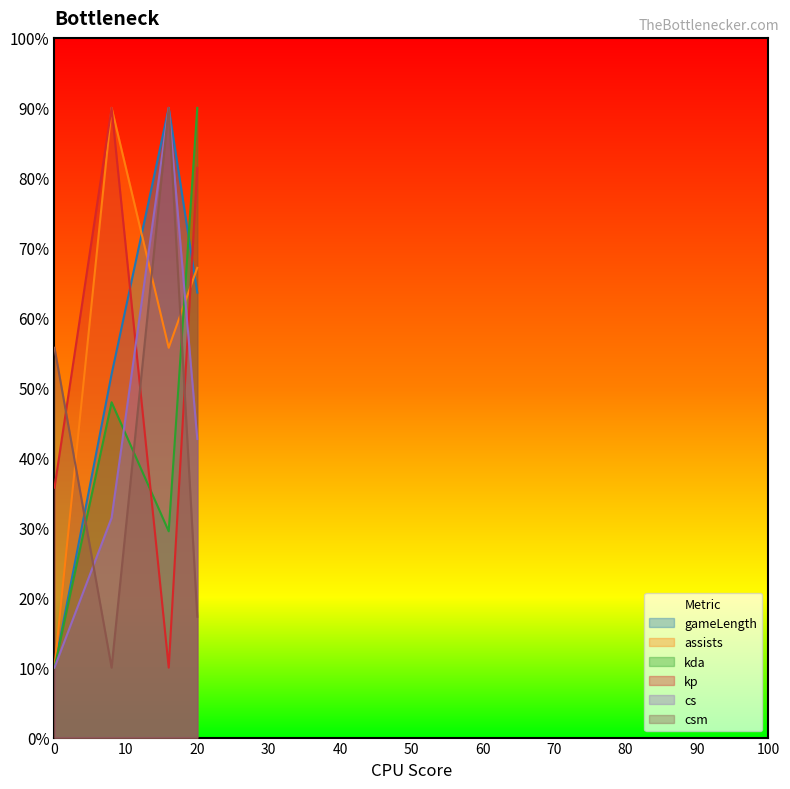

True or false: assists has a value of 67.1 at 20.

True